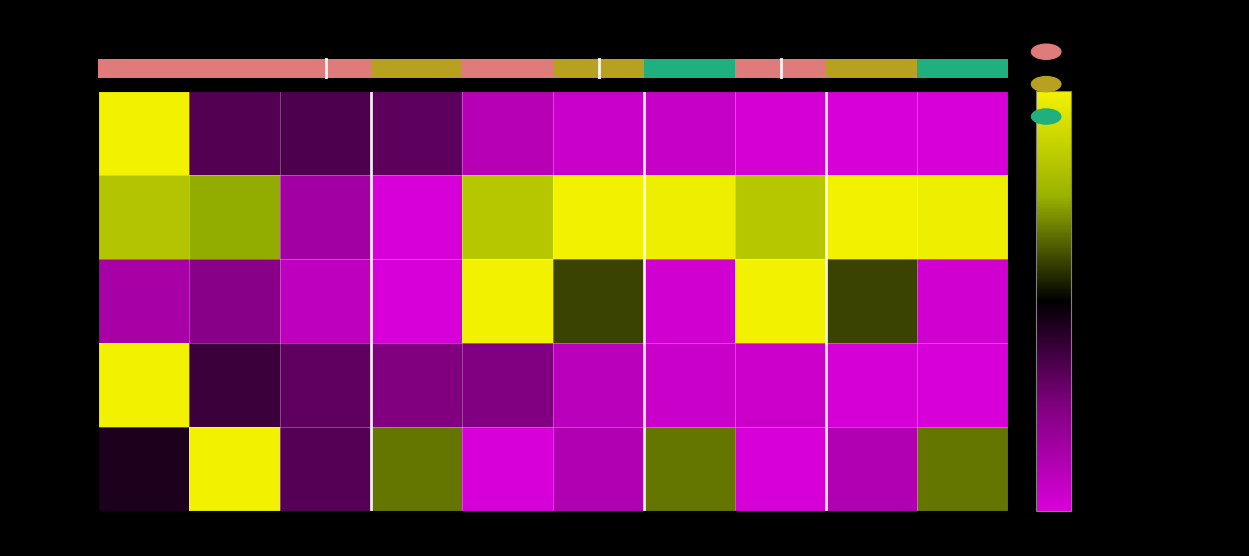

At which label is 股票总仓位 closest to 1?

002472